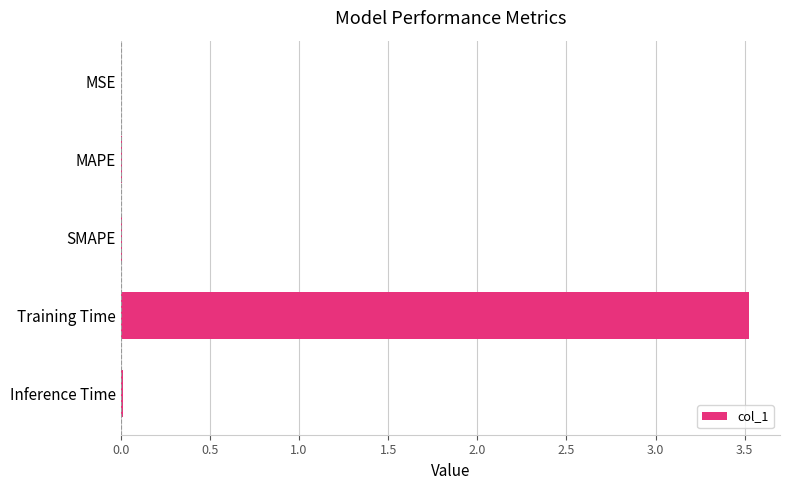

Between MAPE and Training Time, which is larger?

Training Time